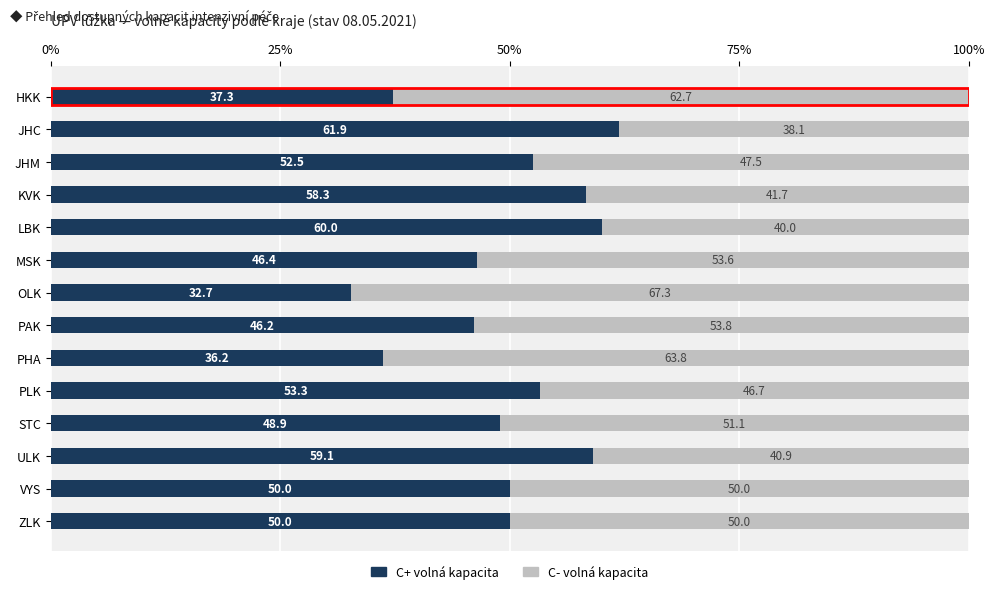

What is the maximum value for C+ volná kapacita?

61.9